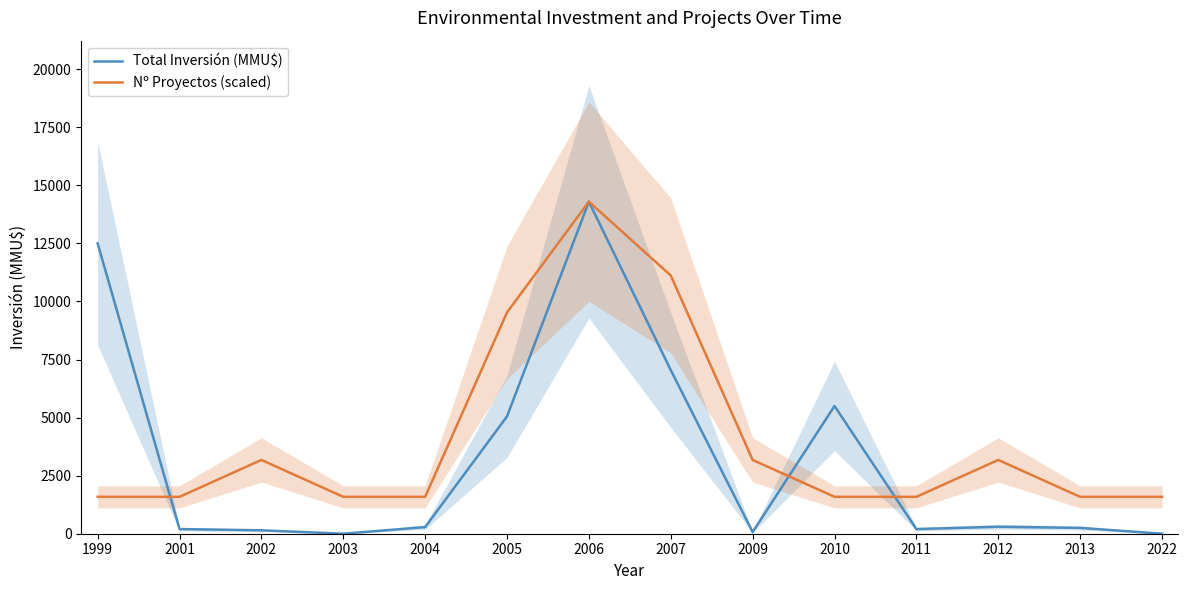

True or false: Nº Proyectos (scaled) and Total Inversión (MMU$) intersect in this chart.

True